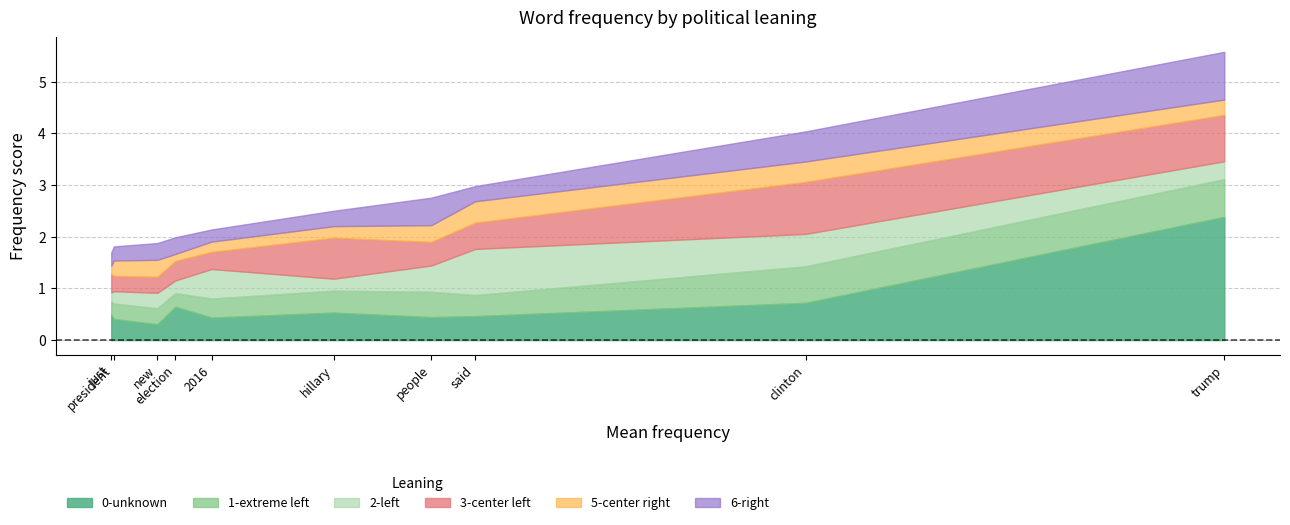

What is the minimum value for 0-unknown?

0.3